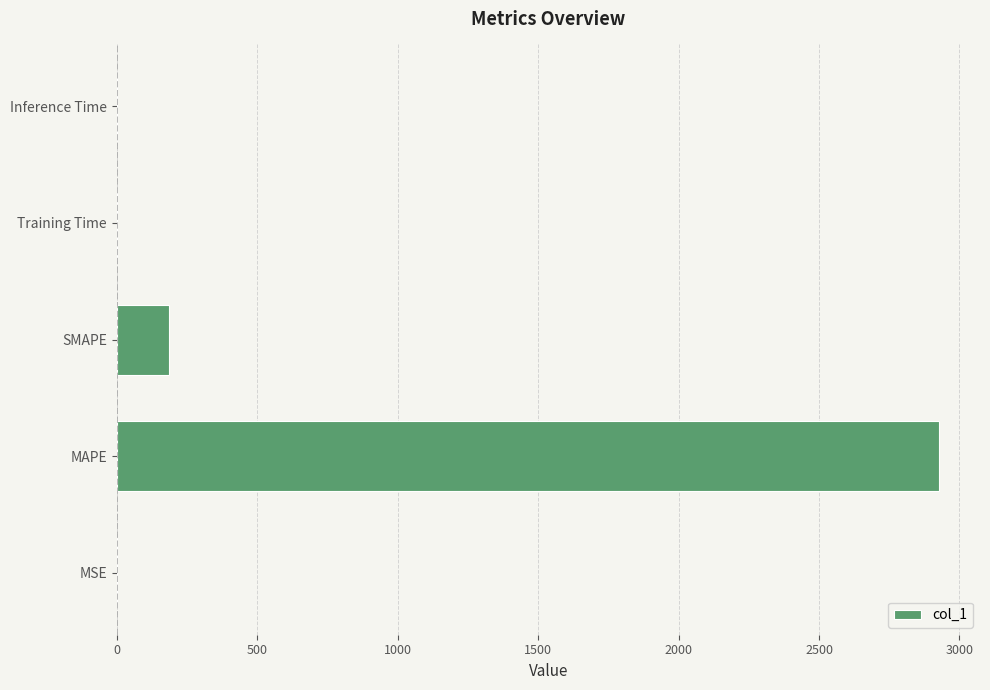

The value at Inference Time is 0.0. True or false?

True